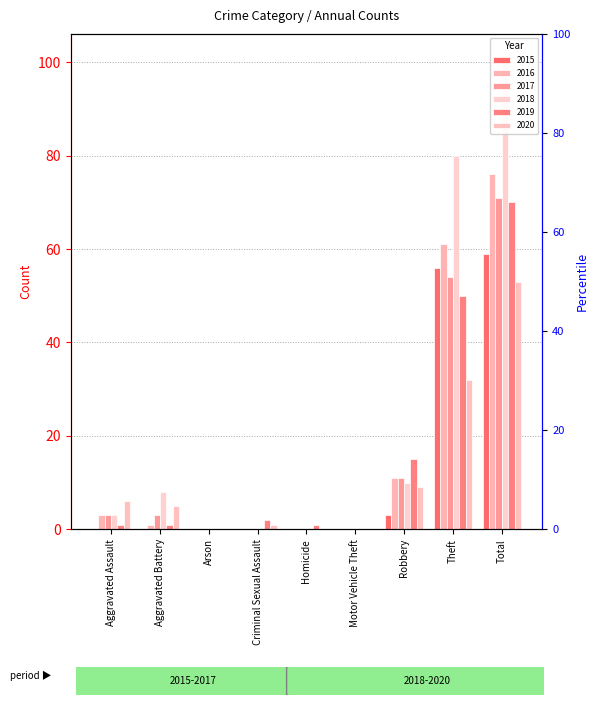

The value of 2016 at Criminal Sexual Assault is 33. True or false?

False